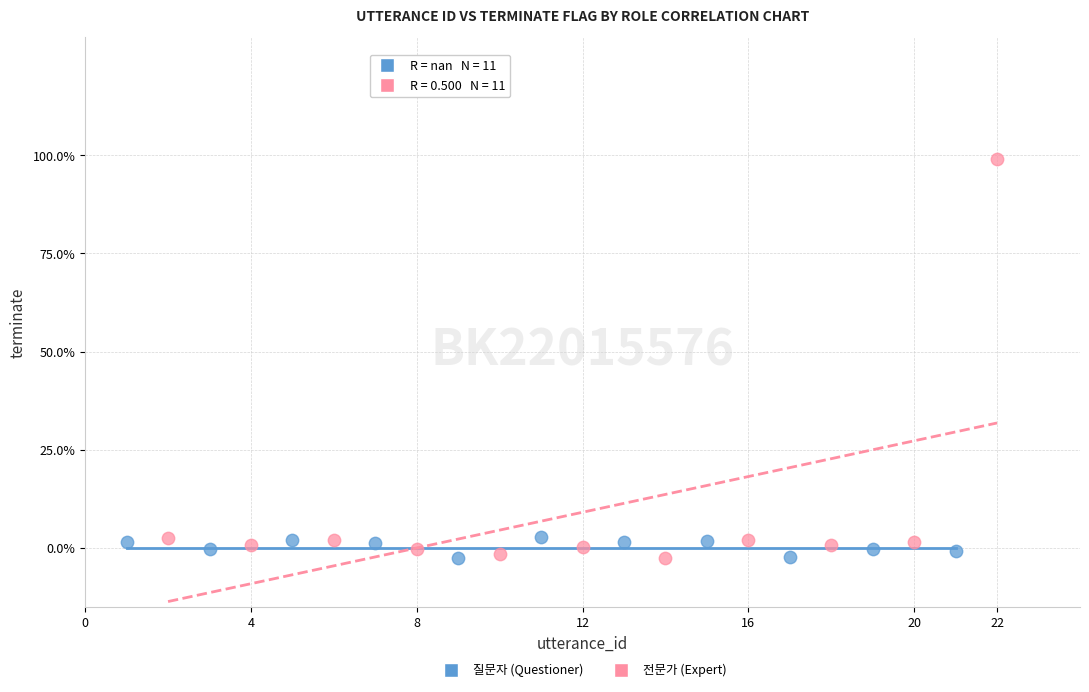

What are all the series names shown in the legend?

질문자 (Questioner), 전문가 (Expert)